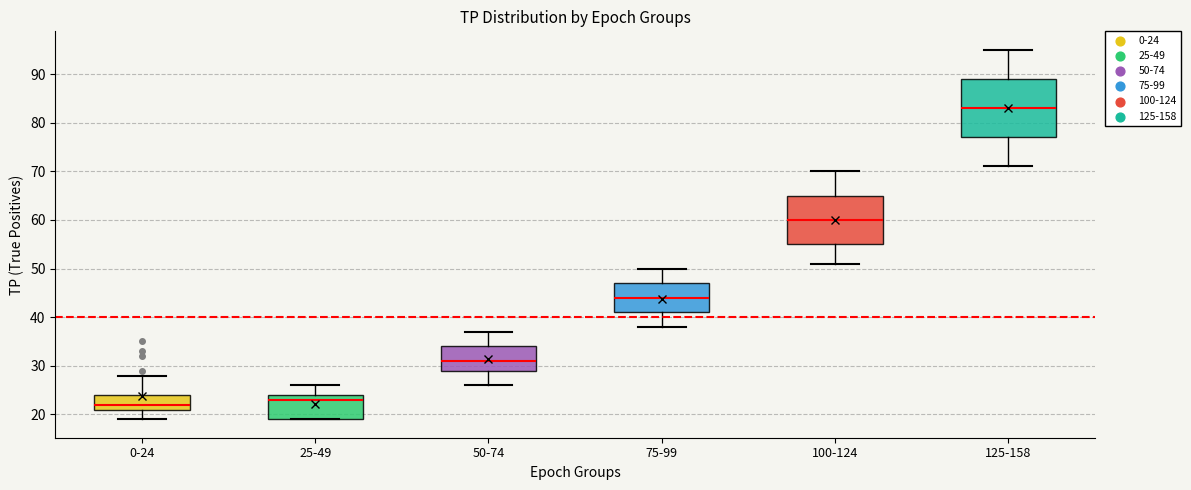

Comparing the boxes themselves (not the whiskers), which one is the tallest?

125-158